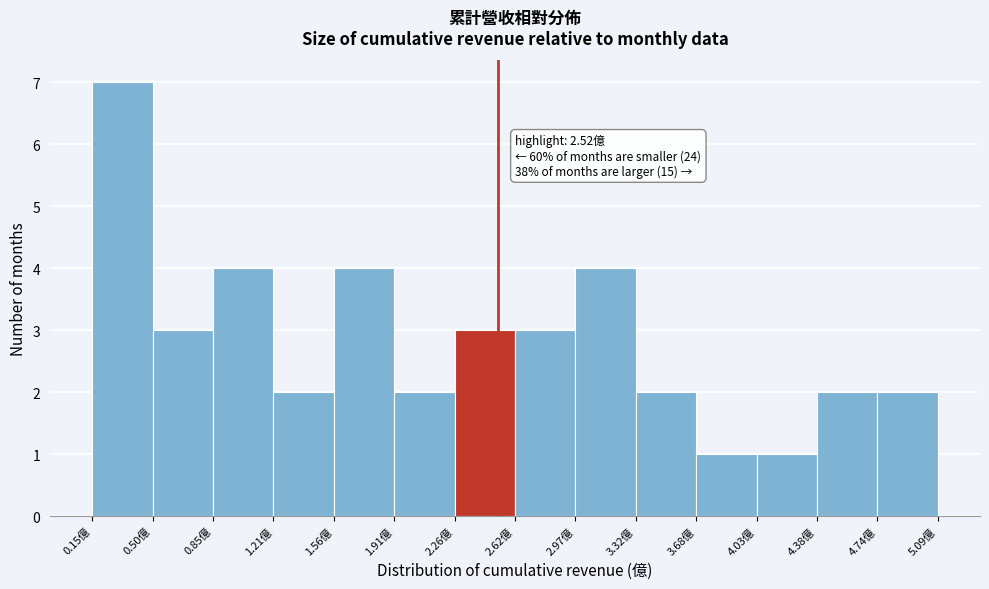

Over which range of the x-axis is the bar tallest?

0.15 to 0.50